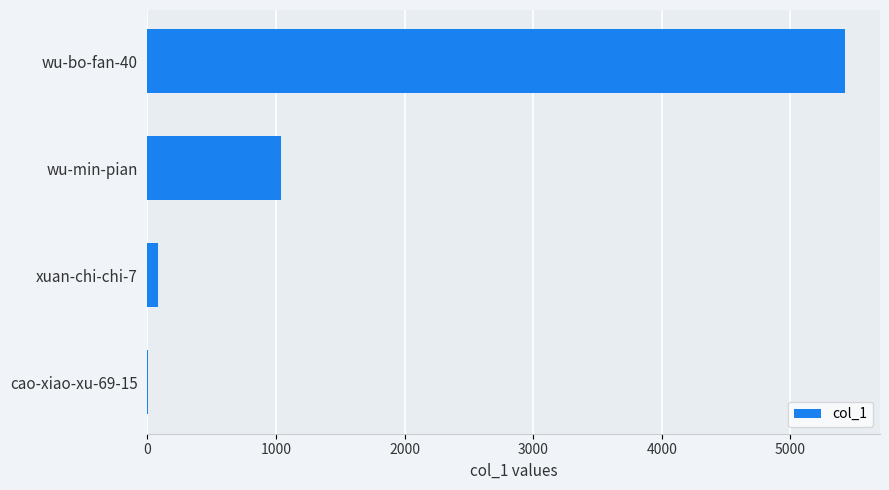

The chart shows a value of 1035 at wu-min-pian. True or false?

True